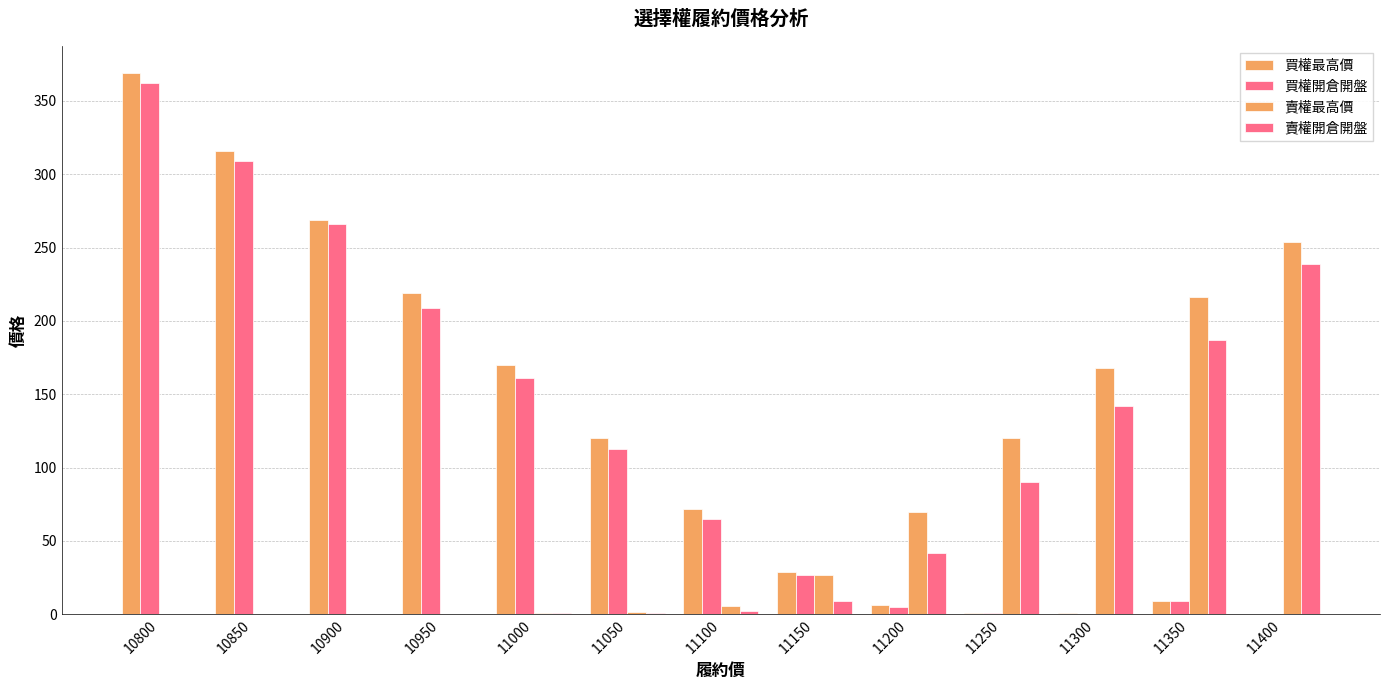

How many groups of bars are there?

13